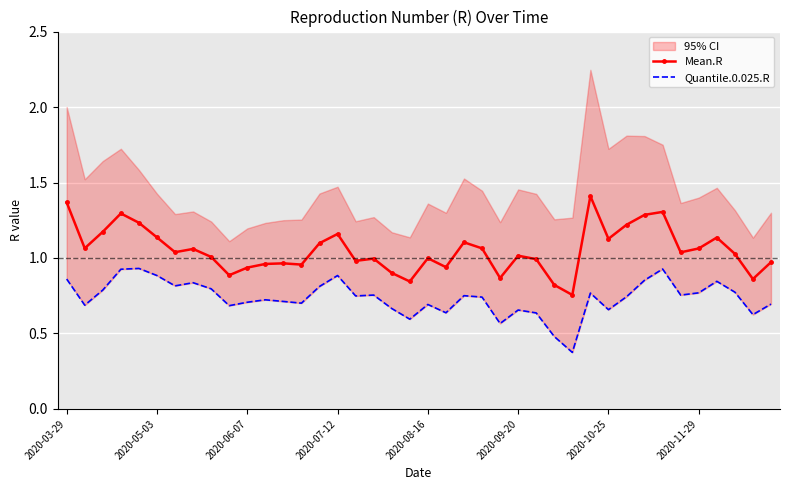

What is the approximate value of Quantile.0.025.R at 16?

0.7